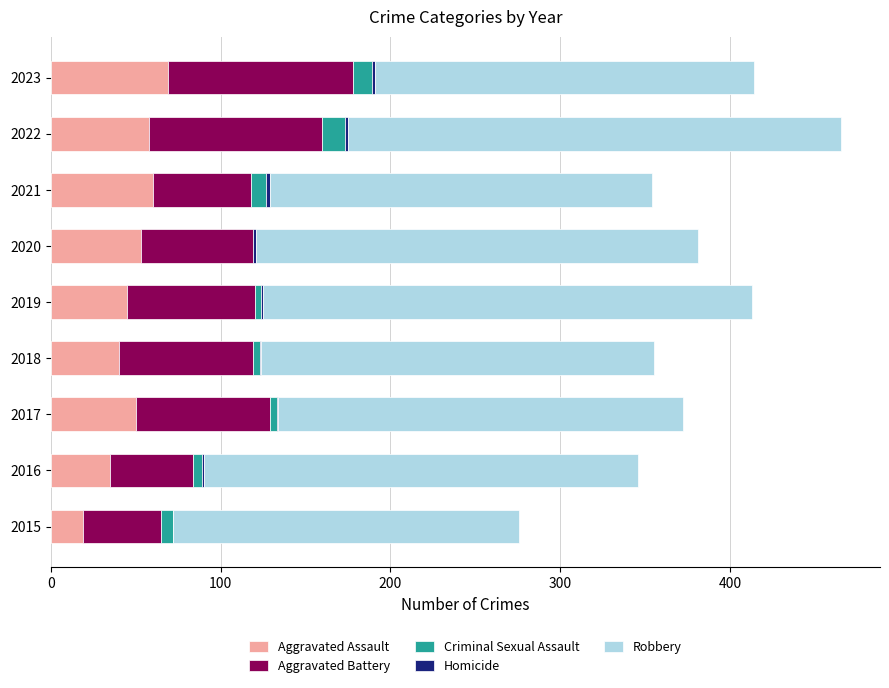

How many data points does each series have?

9